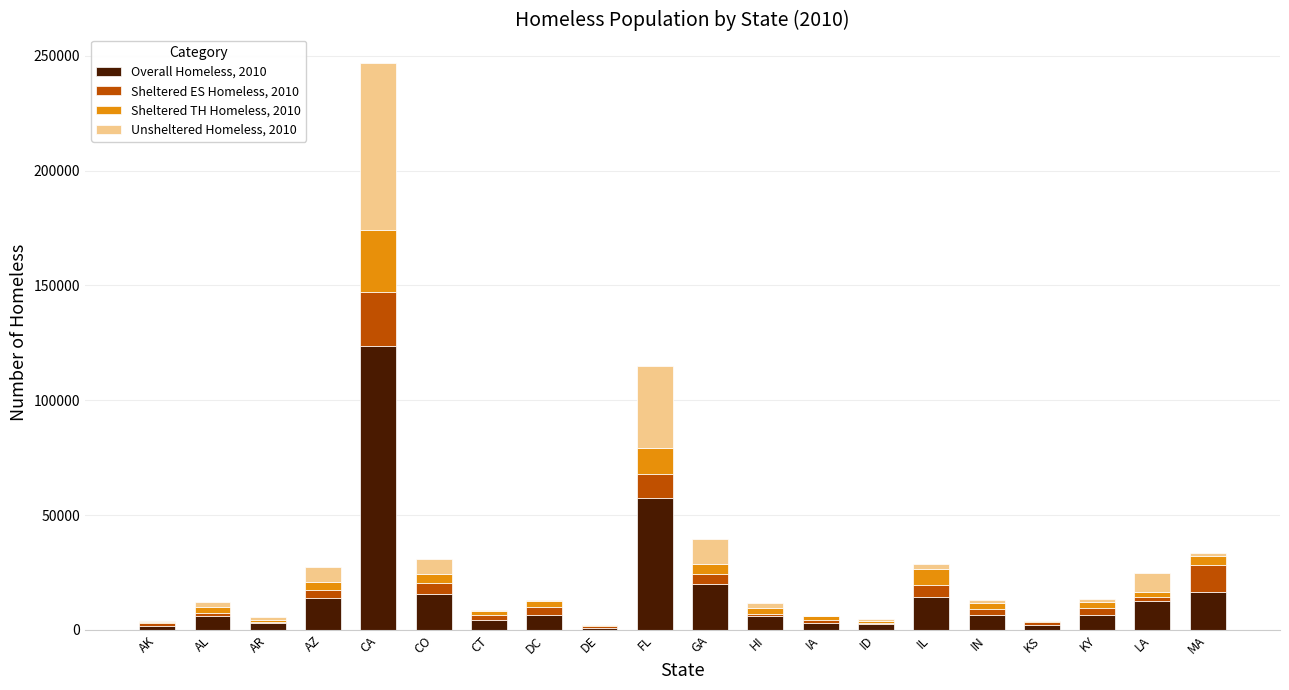

At which label does Overall Homeless, 2010 reach its peak?

CA